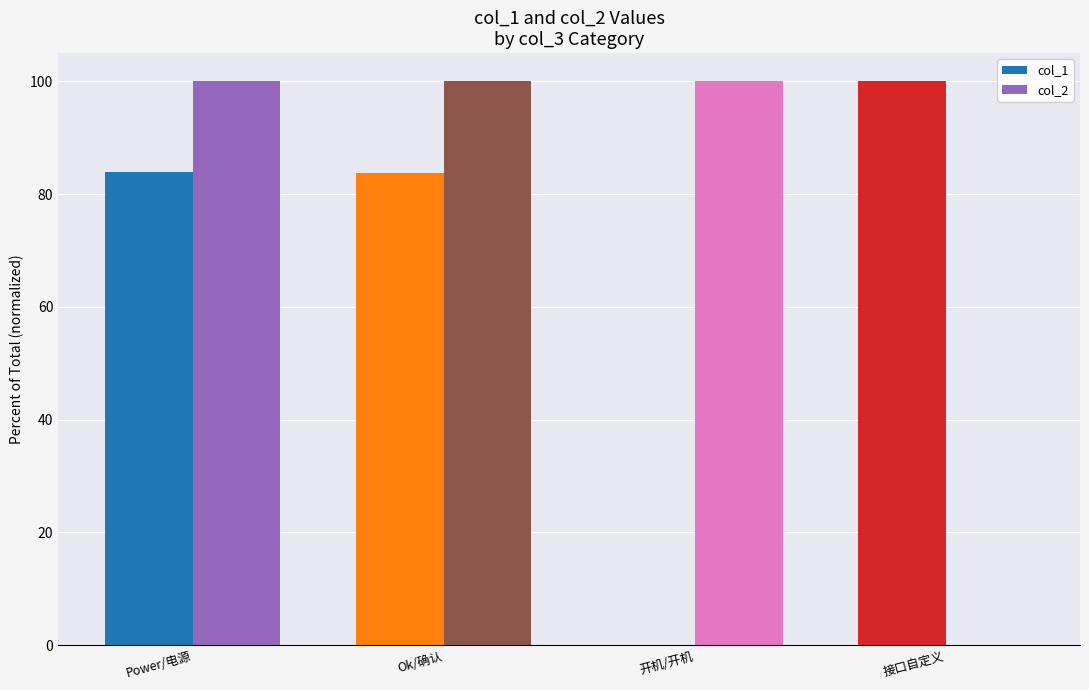

True or false: col_2 has a value of 100.0 at Ok/确认.

True